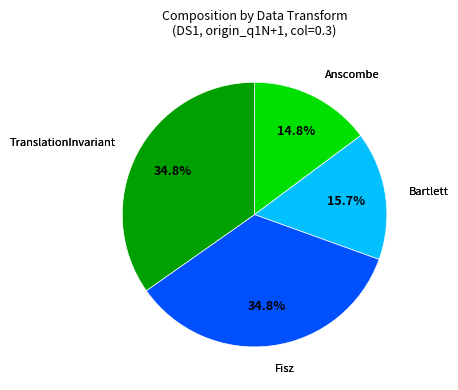

Is there a majority slice in this chart?

No